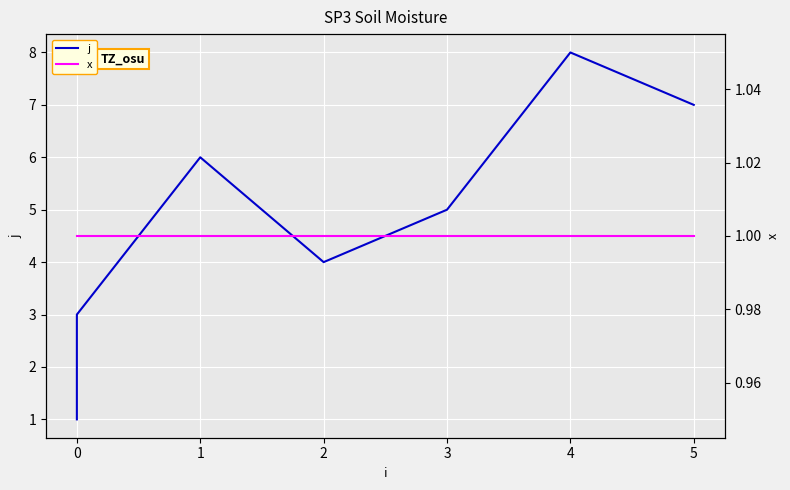

True or false: j and x cross at least once.

False